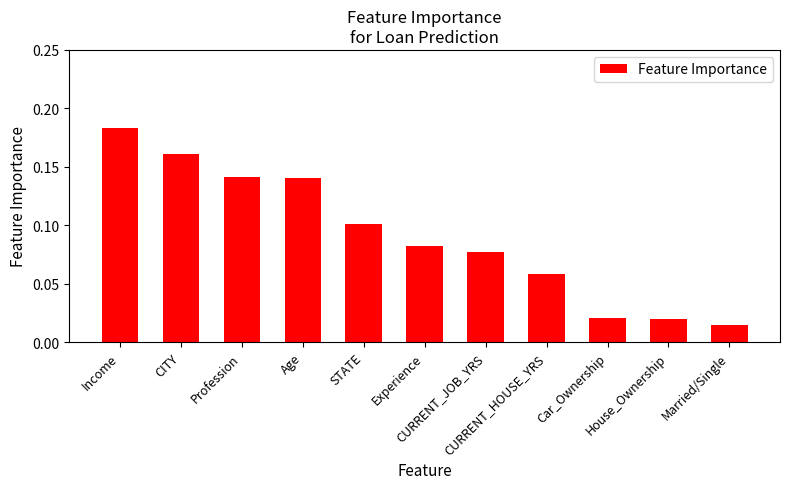

What is the sum of all values?

1.0